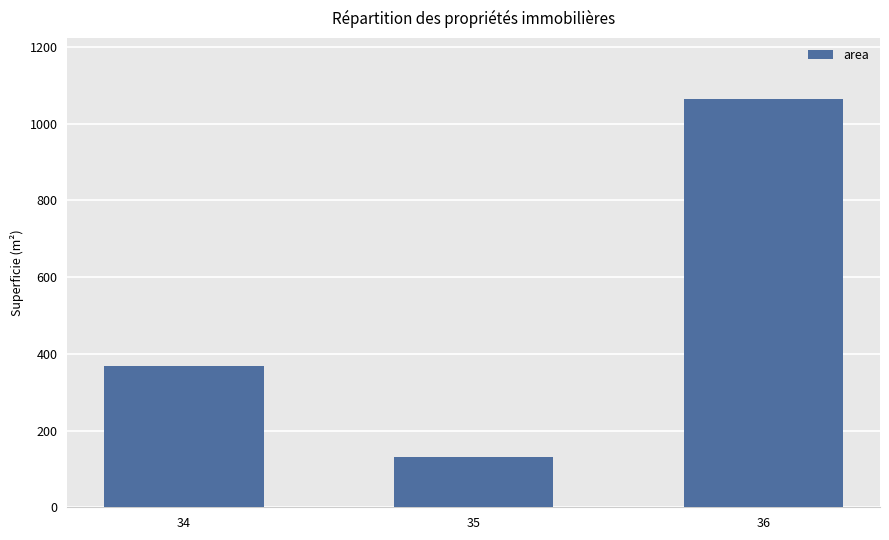

Where is the data nearest to the value 597?

34